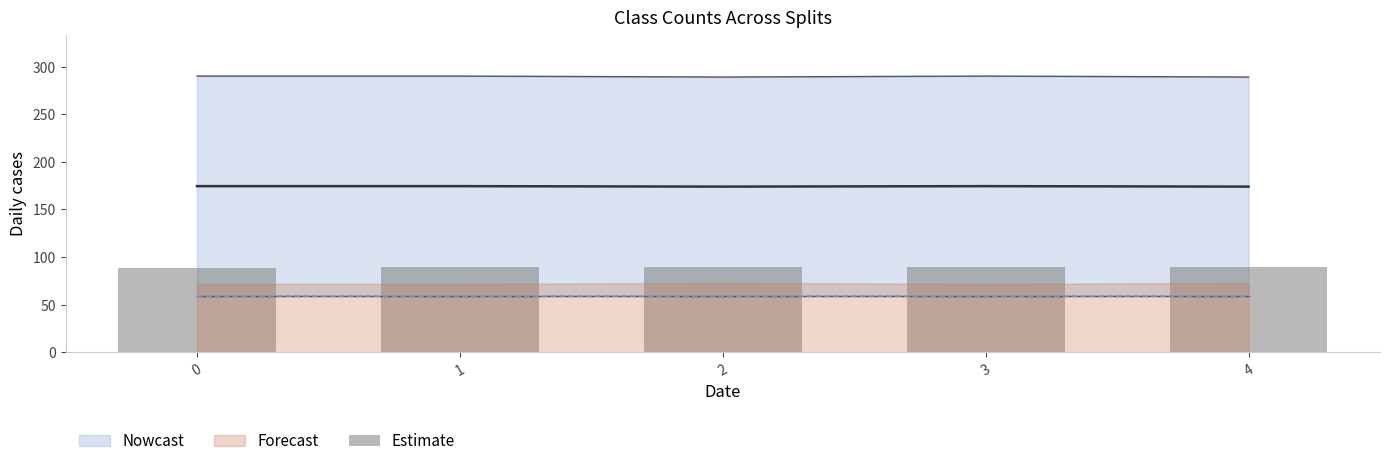

What is the sum of all values?

449